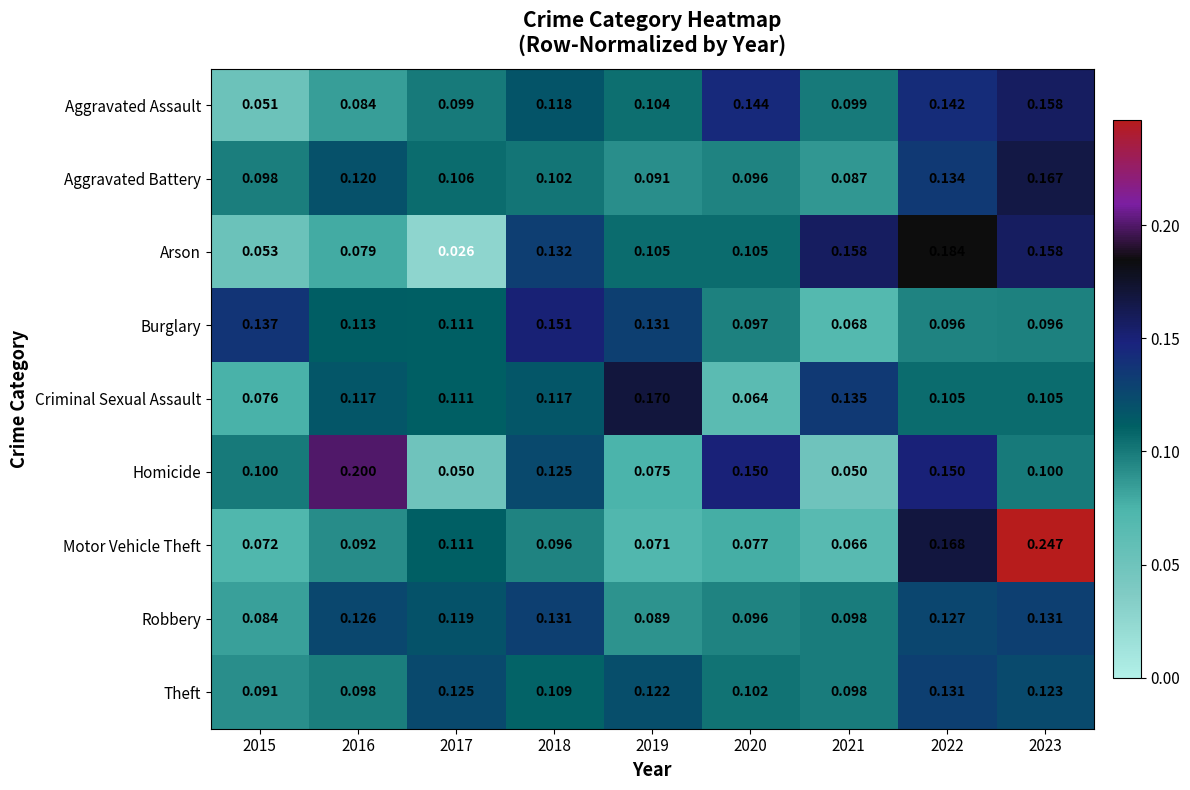

Is the value of Burglary at 2016 greater than the value of Arson at 2016?

Yes